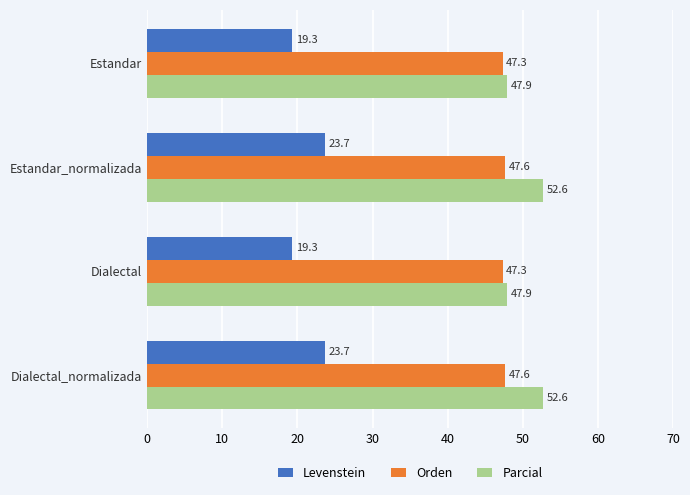

What is the greatest value displayed?

52.6